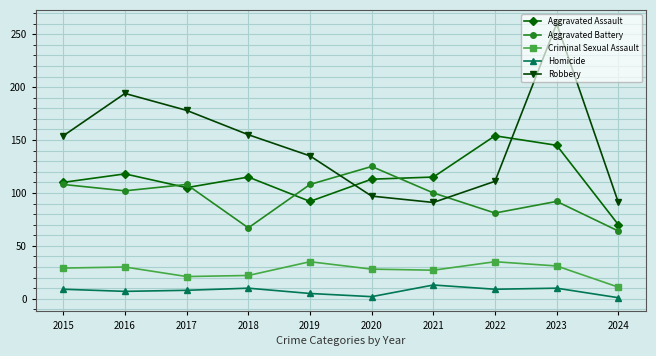

True or false: Robbery has a value of 87 at 2015.

False